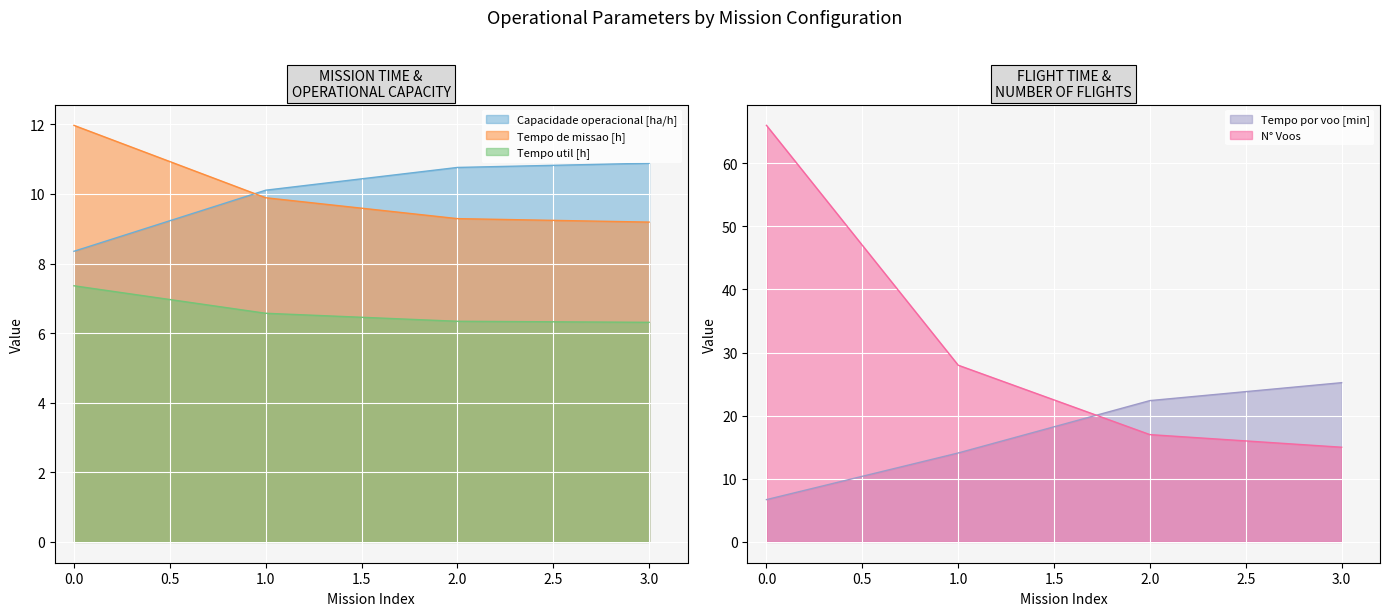

Reading left to right, extract all data points from this chart.

Capacidade operacional [ha/h]: 8.4	10.1	10.8	10.9
Tempo de missao [h]: 12.0	9.9	9.3	9.2
Tempo util [h]: 7.4	6.6	6.3	6.3
Tempo por voo [min]: 6.7	14.1	22.4	25.2
N° Voos: 66.0	28.0	17.0	15.0